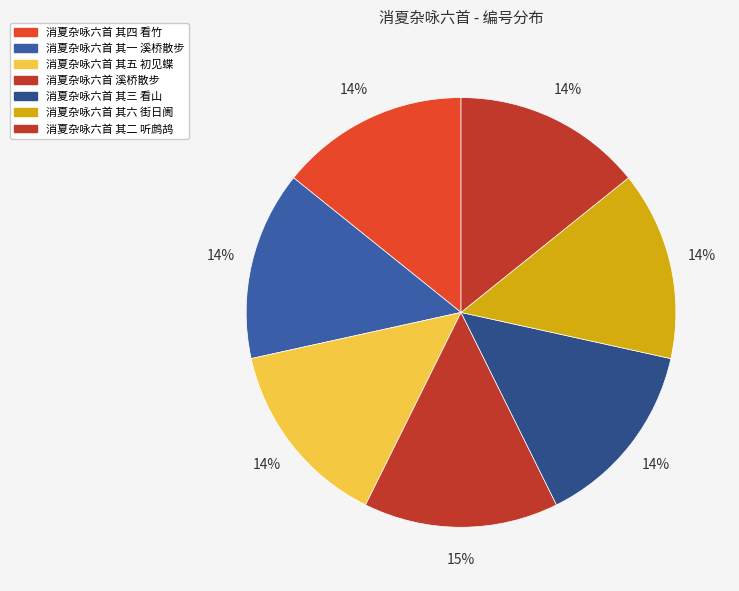

To the nearest percent, what is the average slice percentage?

14%